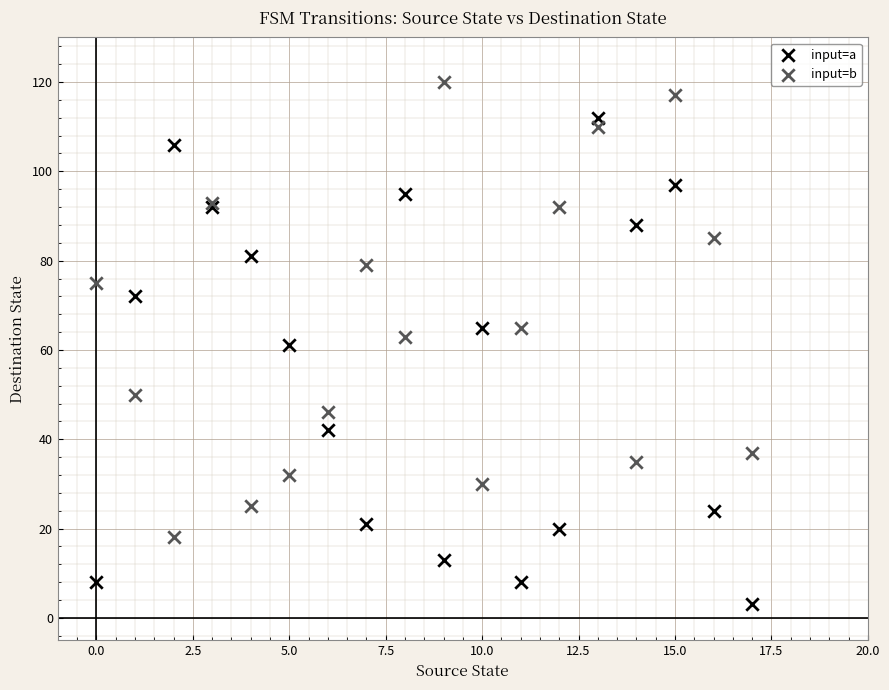

What are all the series names shown in the legend?

input=a, input=b